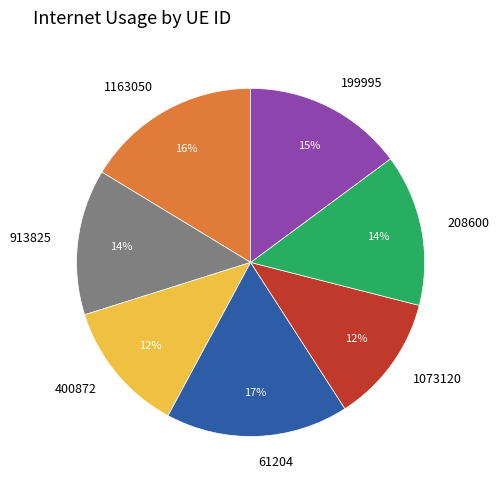

Which category has the biggest portion of the pie?

61204